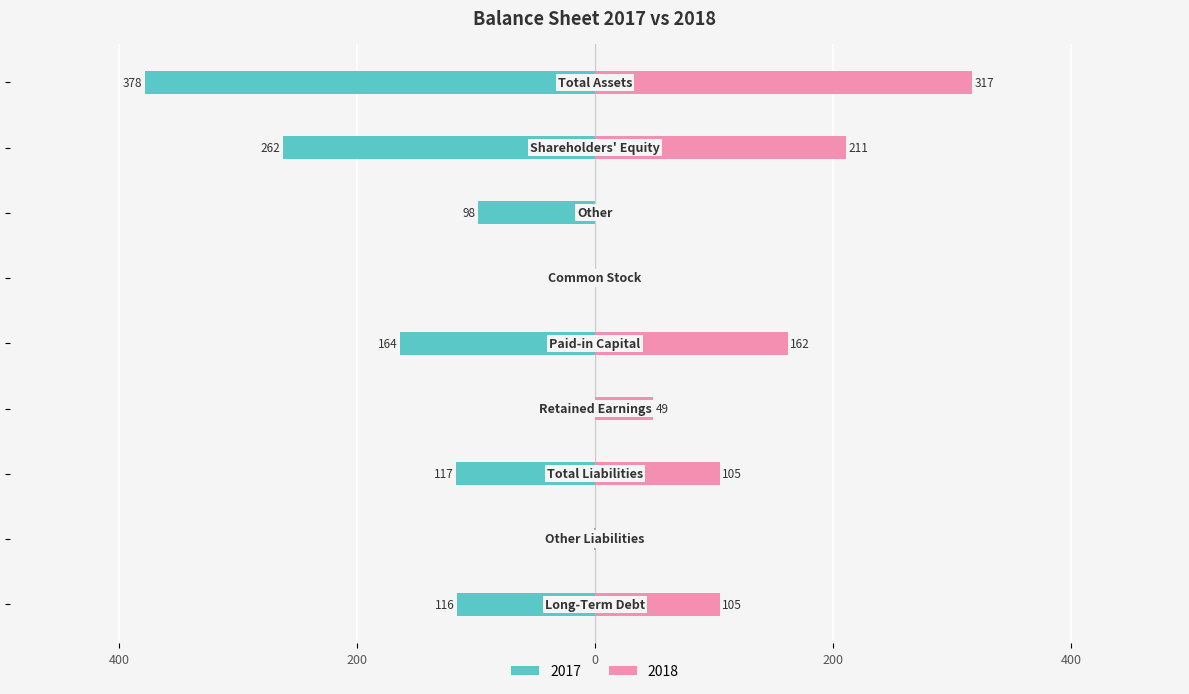

Is the value of 2018 at Other Liabilities greater than the value of 2017 at Common Stock?

Yes